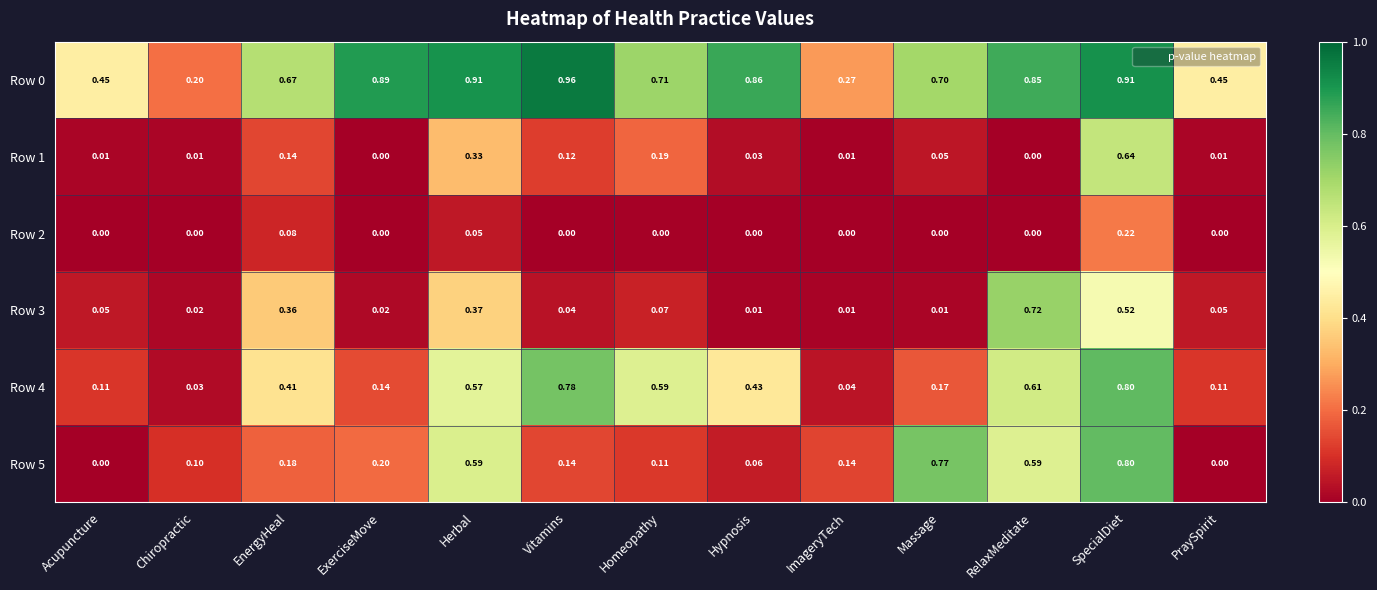

Is the value of Row 5 at Acupuncture greater than the value of Row 3 at Hypnosis?

No